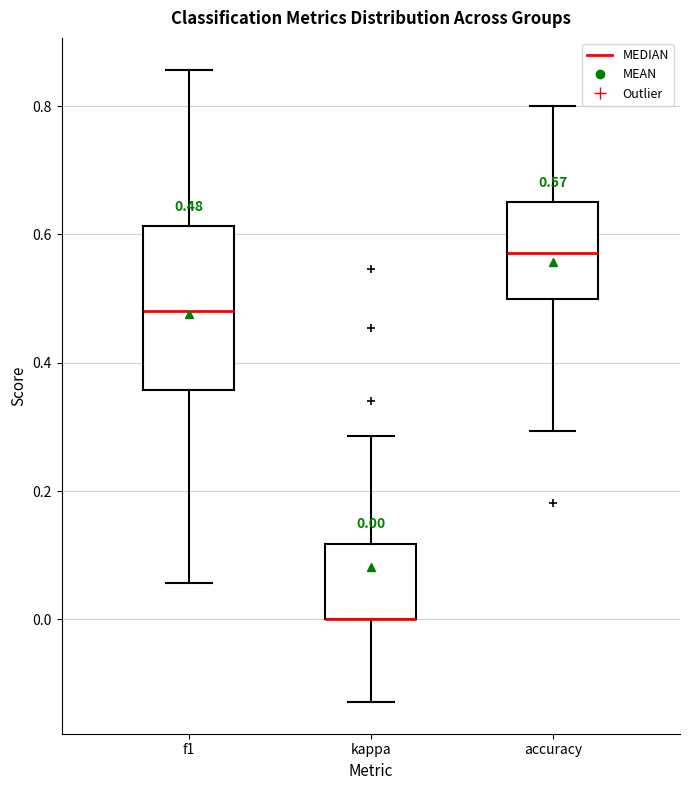

Comparing the boxes themselves (not the whiskers), which one is the tallest?

f1